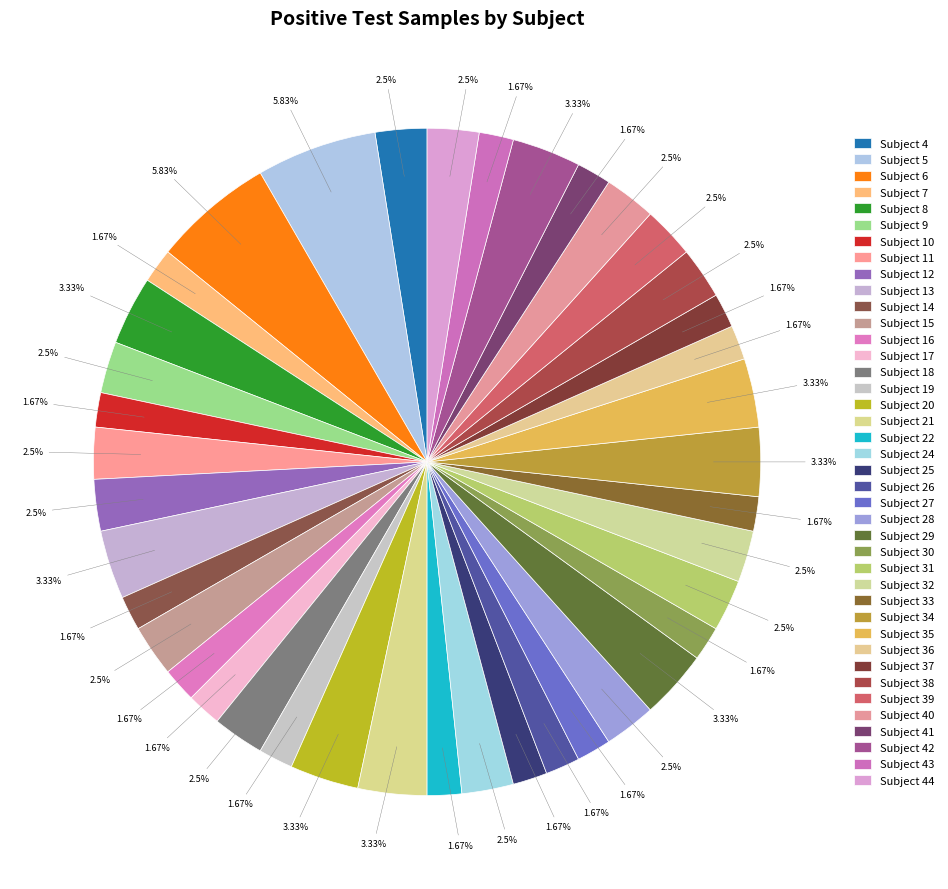

Count the number of slices in the pie.

40